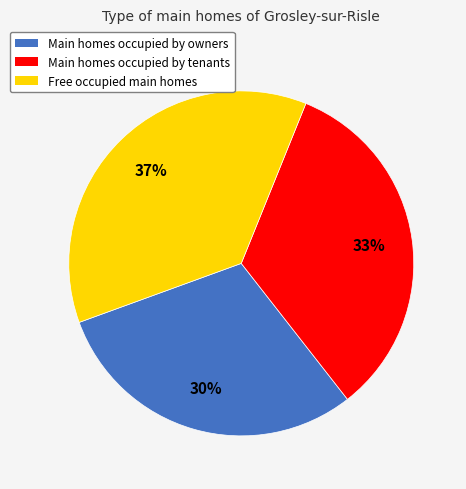

Count the number of slices in the pie.

3